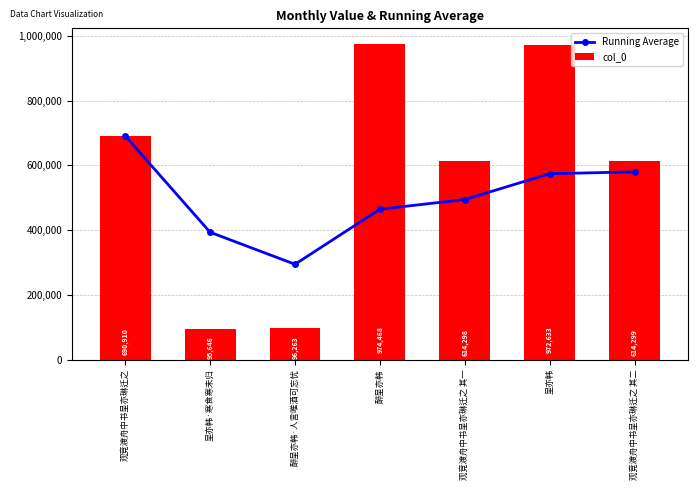

What is the total value across all series at 呈亦韩?

1546669.3